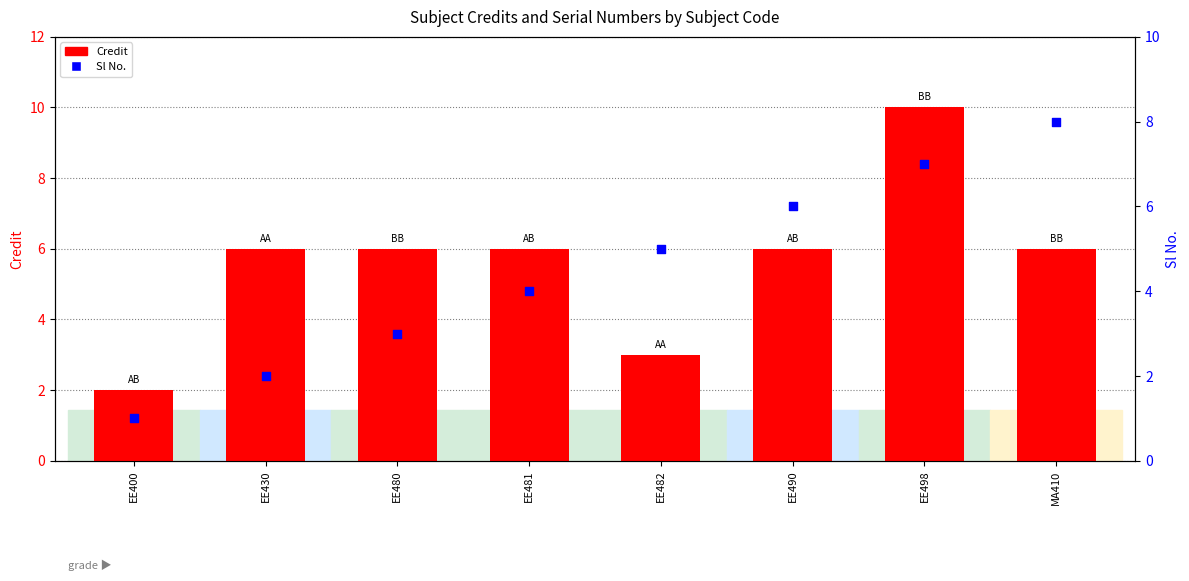

At how many categories does at least one series exceed 6?

2